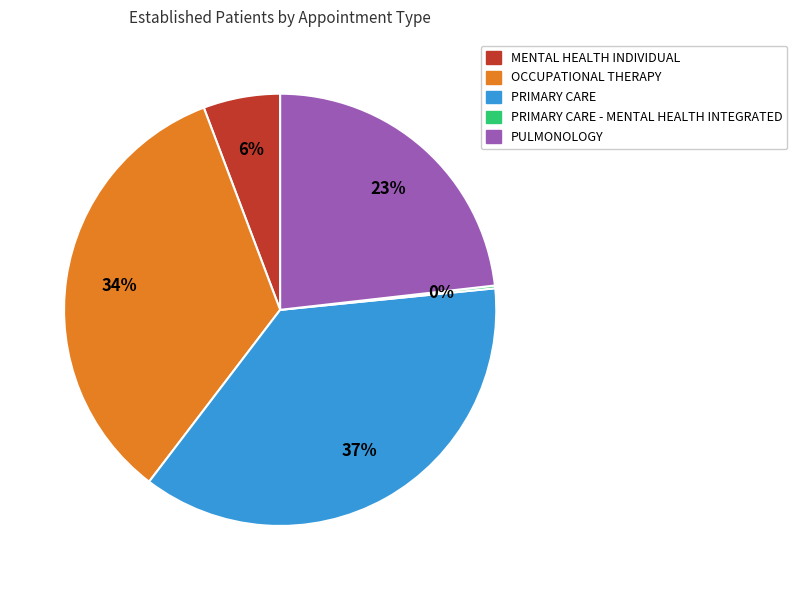

To the nearest percent, what portion does MENTAL HEALTH INDIVIDUAL represent?

6%